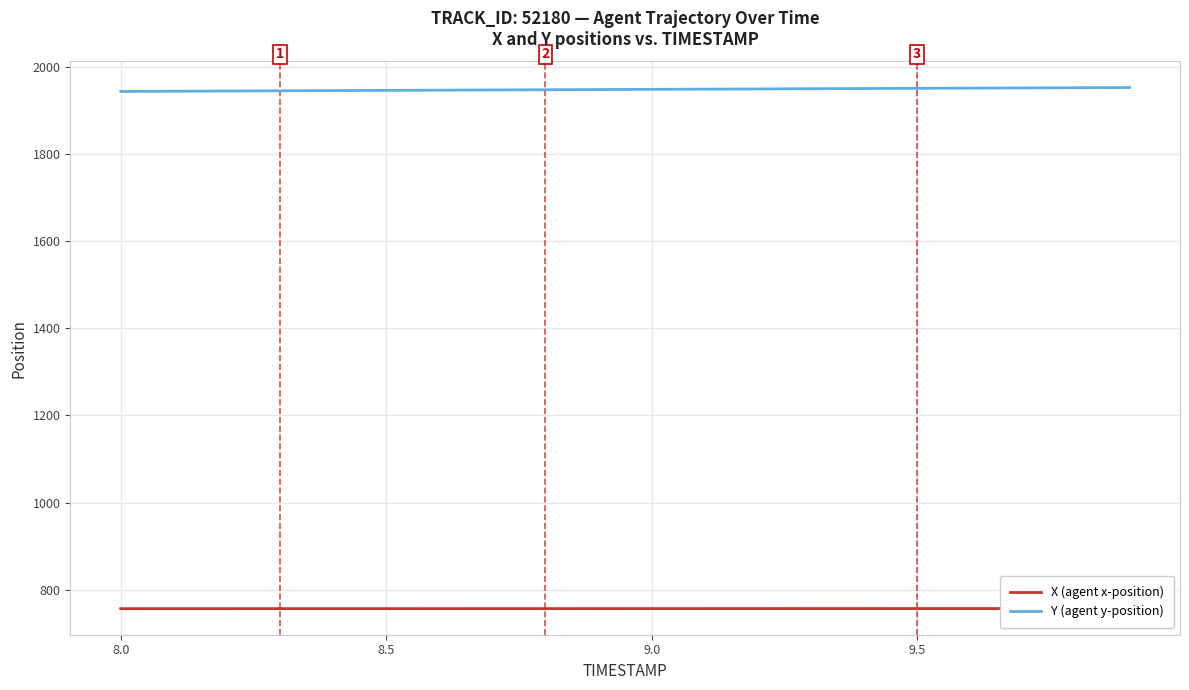

True or false: X (agent x-position) and Y (agent y-position) cross at least once.

False